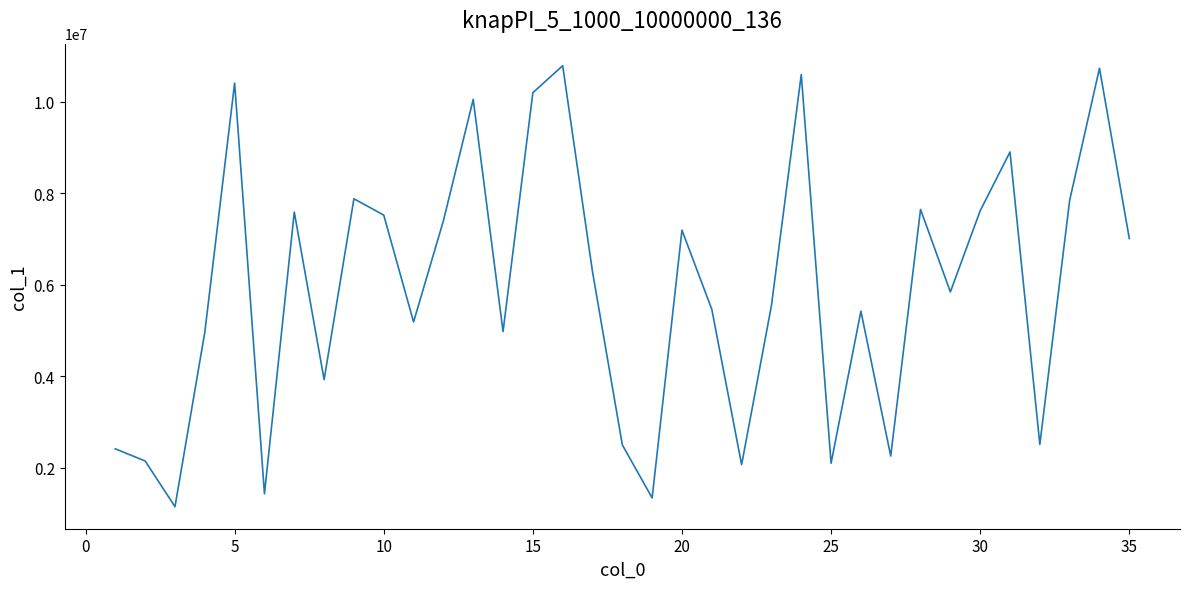

What is the smallest value displayed?

1152686